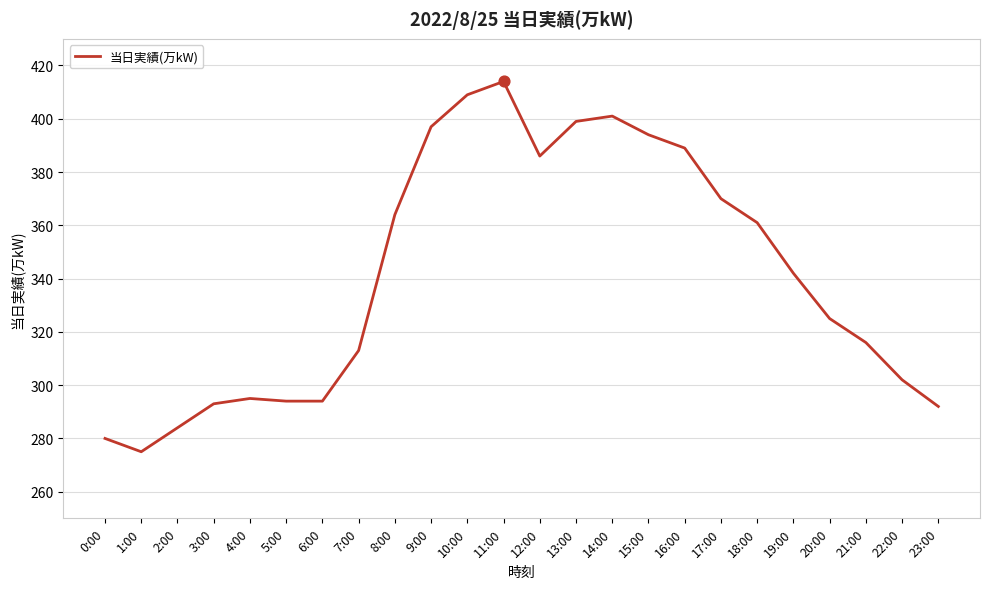

What is the change in value from 5:00 to 23:00?

-2